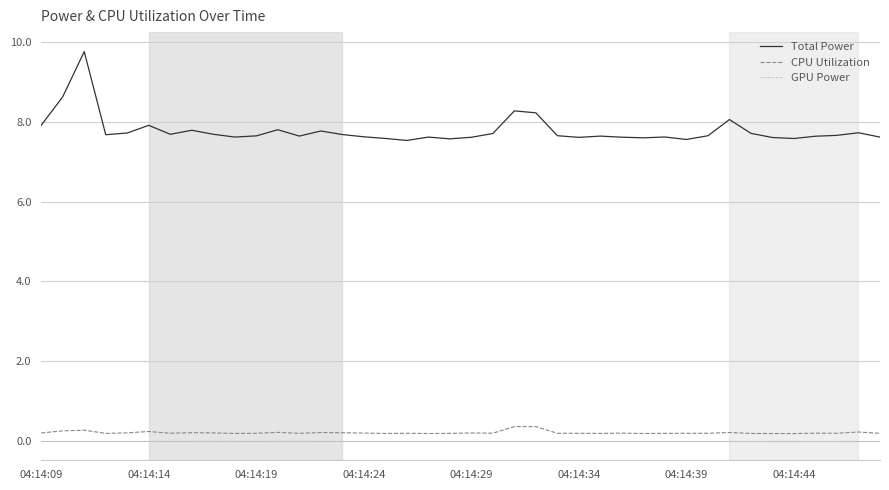

Which series has the largest total across all categories?

Total Power